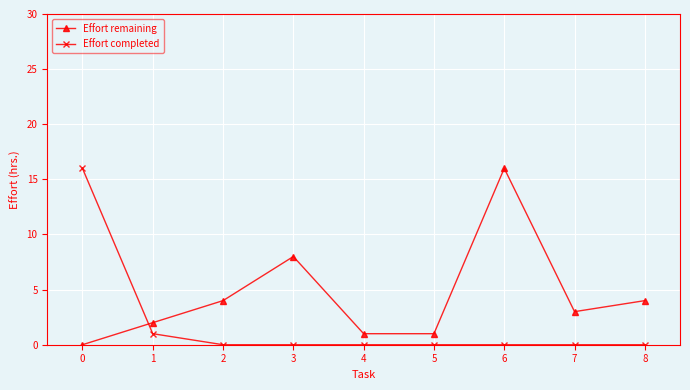

True or false: Effort remaining has a value of 2 at 5.

False